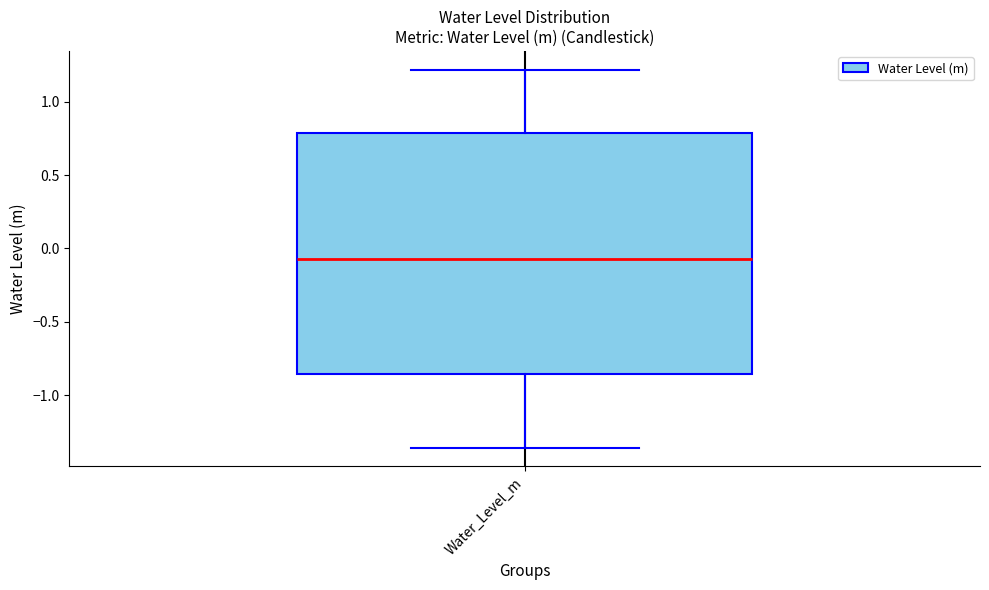

Read this box plot against the y-axis: the position of the median line, the range covered by the box, and the ends of both whiskers. The values are not printed on the chart, so give them approximately, as read against the axis.

median -0.05, box -0.85 to 0.80, whiskers -1.35 to 1.20